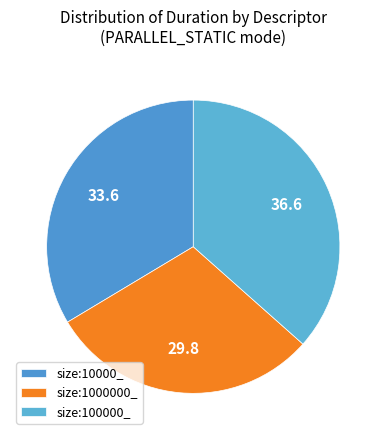

What is the smallest slice in the pie chart?

size:1000000_